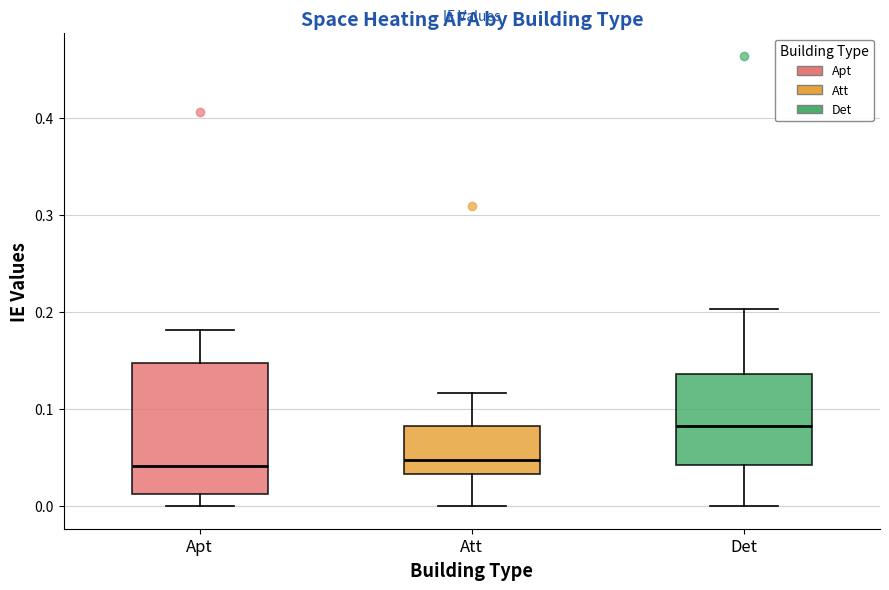

Comparing the boxes themselves (not the whiskers), which one is the tallest?

Apt